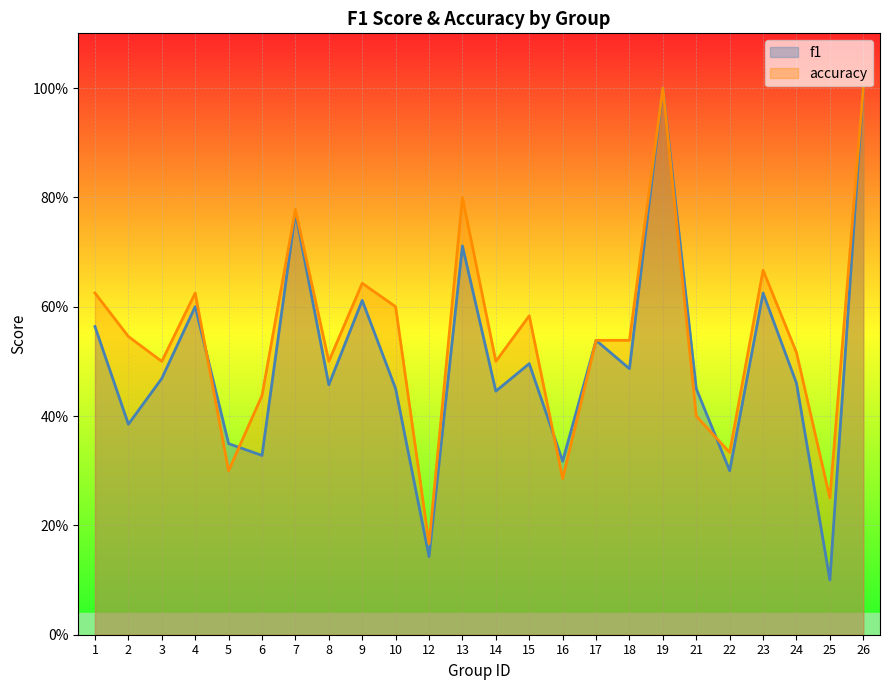

The accuracy series shows 0.6 at 4. True or false?

True